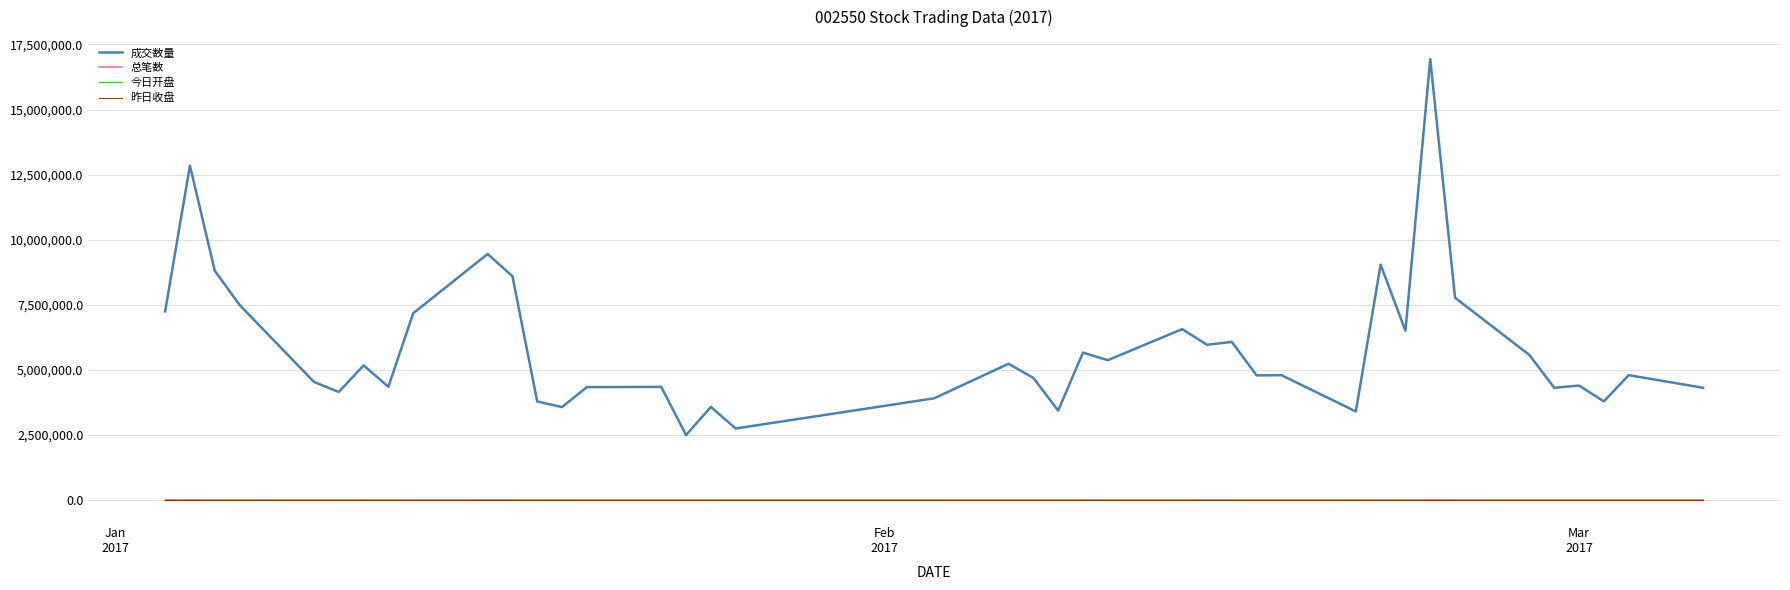

True or false: 昨日收盘 and 成交数量 intersect in this chart.

False